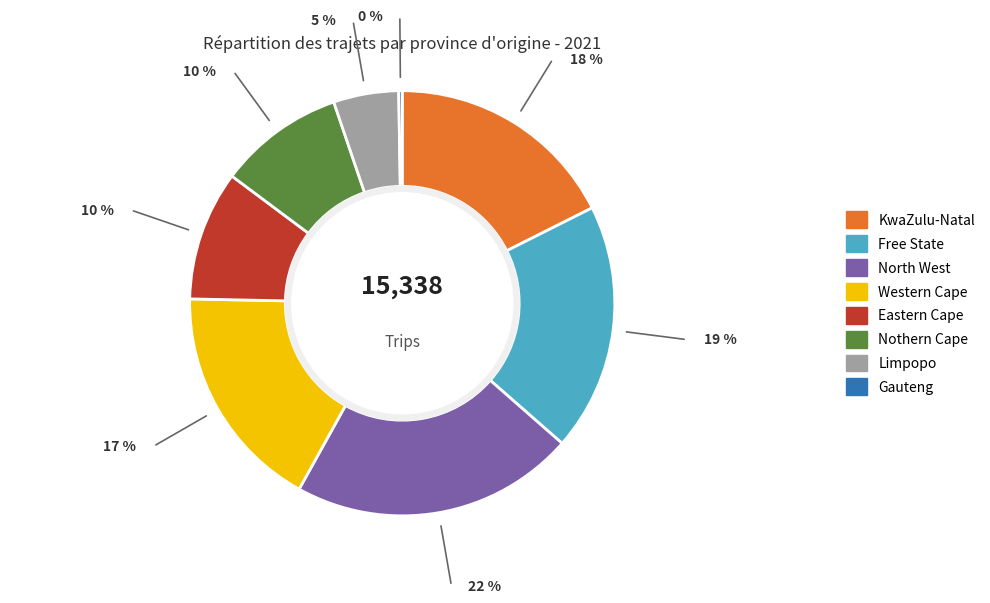

Between Limpopo and Eastern Cape, which is larger?

Eastern Cape